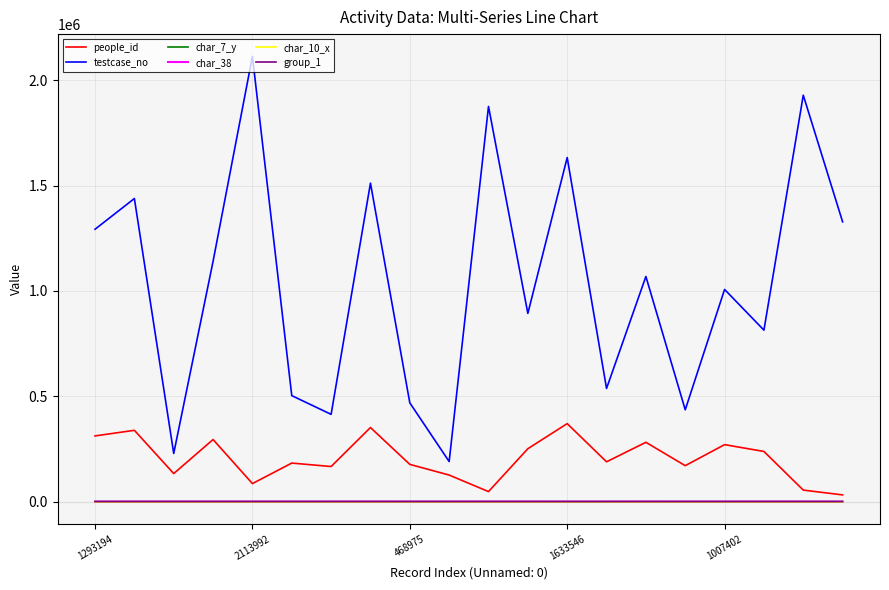

True or false: people_id and testcase_no cross at least once.

False